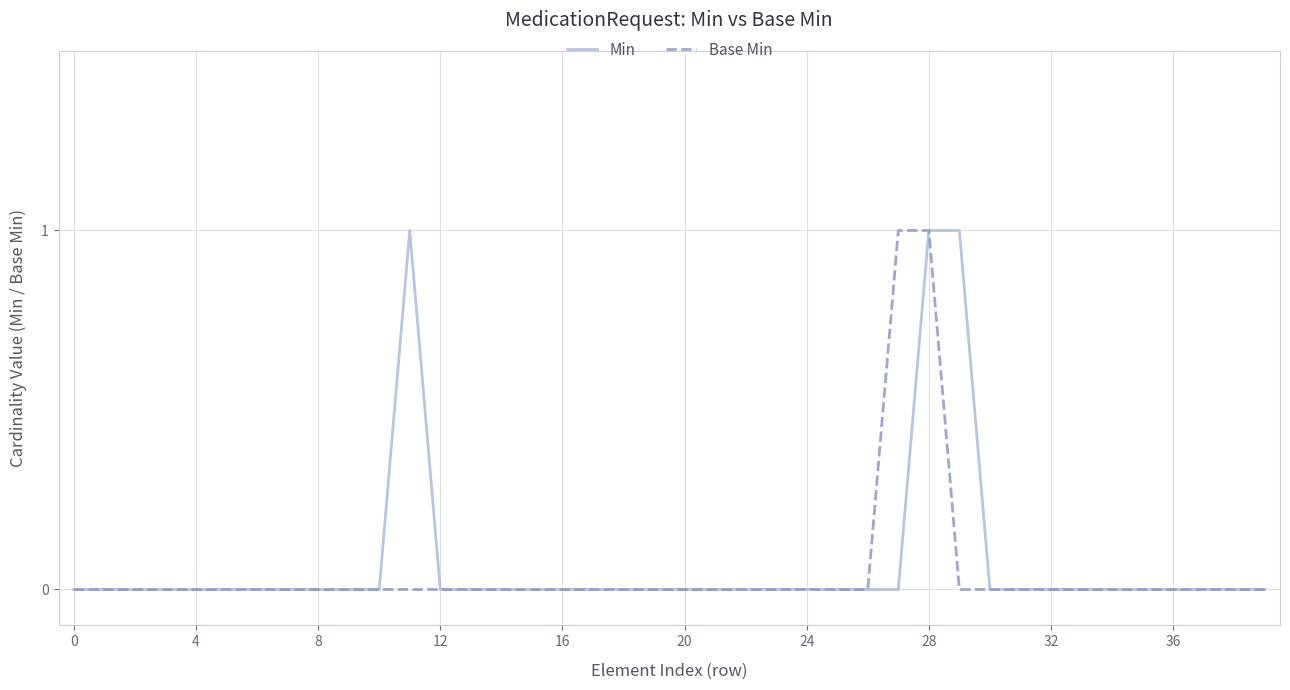

True or false: Base Min and Min intersect in this chart.

False